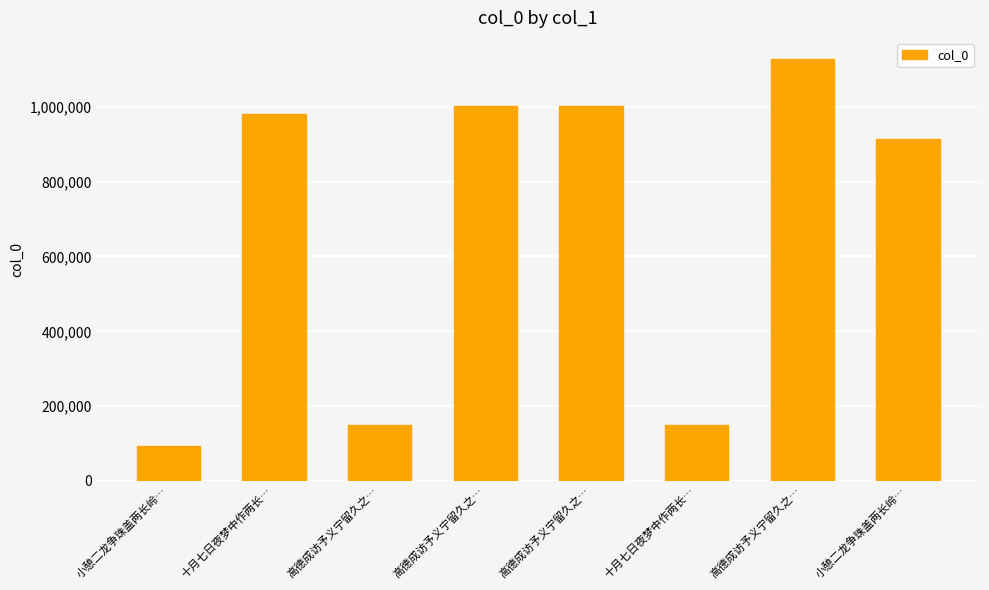

What is the sum of the values at 高德成访予义宁留久之… and 小憩二龙争珠盖两长岭…?

1917110